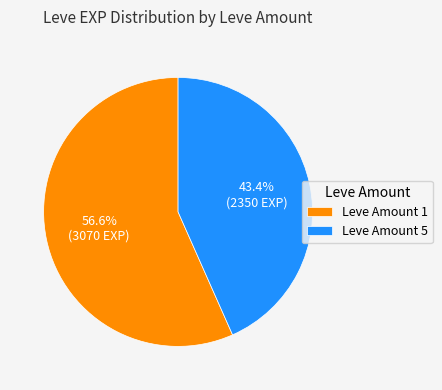

Which category has the biggest portion of the pie?

Leve Amount 1